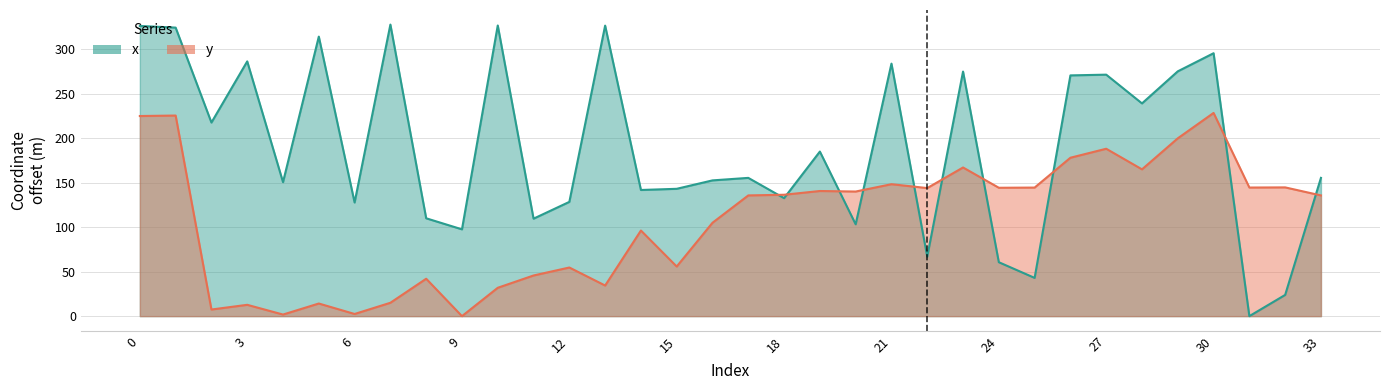

What are all the series names shown in the legend?

x, y